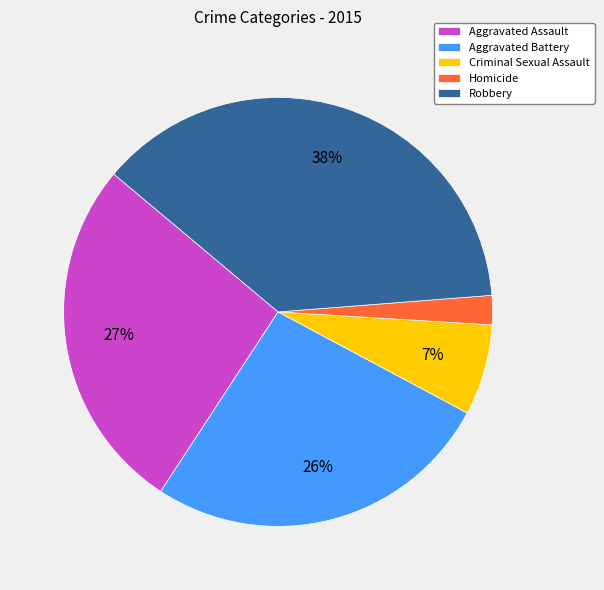

The Homicide slice represents 2% of the pie. True or false?

True